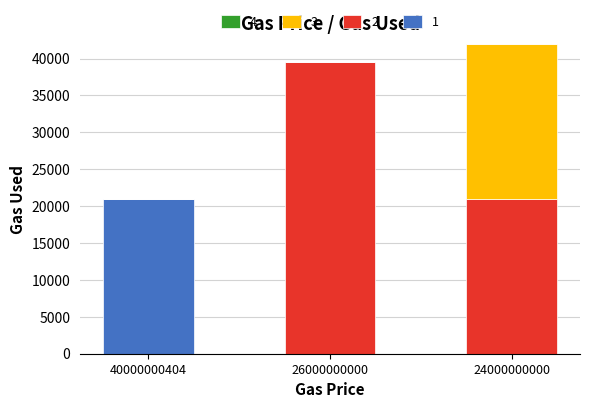

What is the total value across all series at 40000000404?

21000